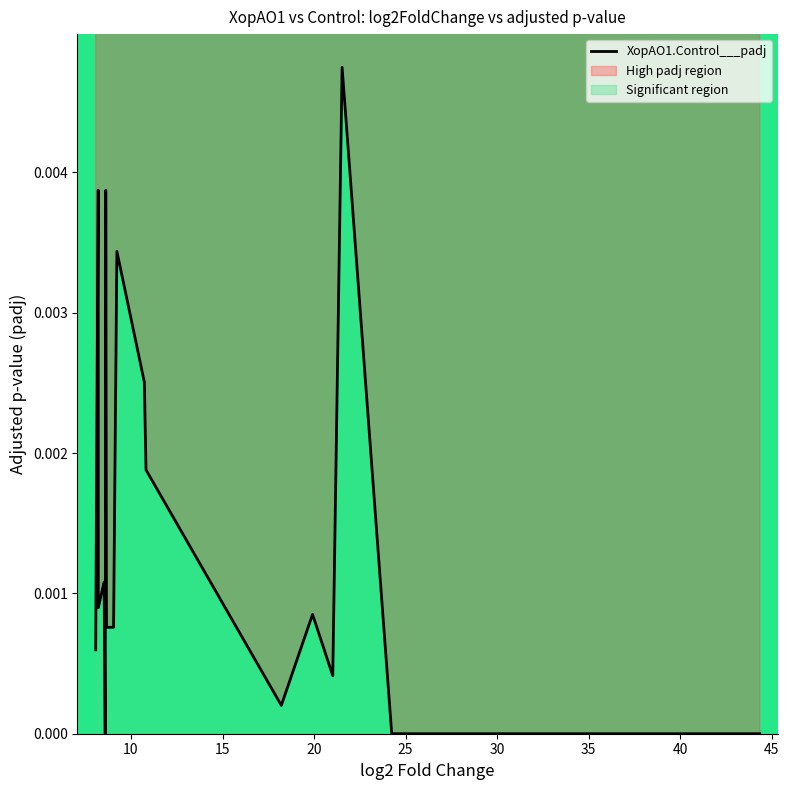

True or false: the data shows 0.0 at 40.

False